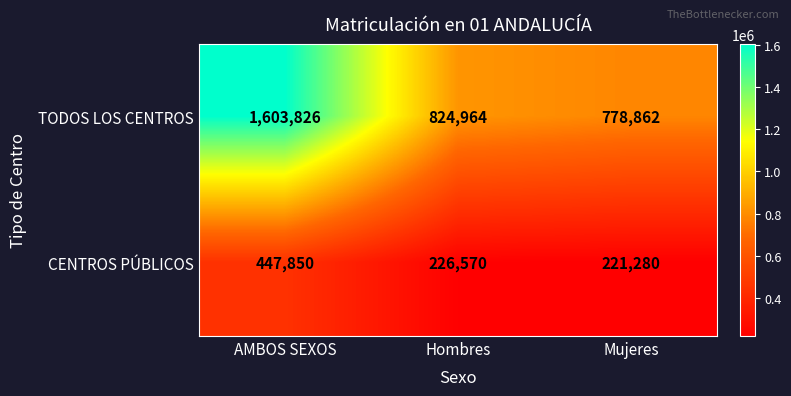

Which series has the largest total across all categories?

TODOS LOS CENTROS